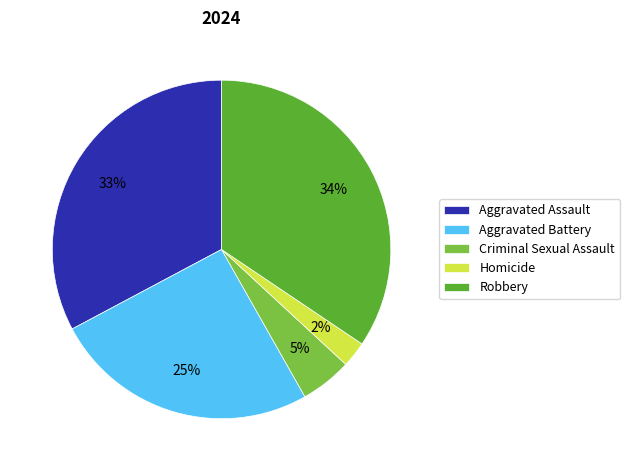

Between Criminal Sexual Assault and Aggravated Assault, which is larger?

Aggravated Assault